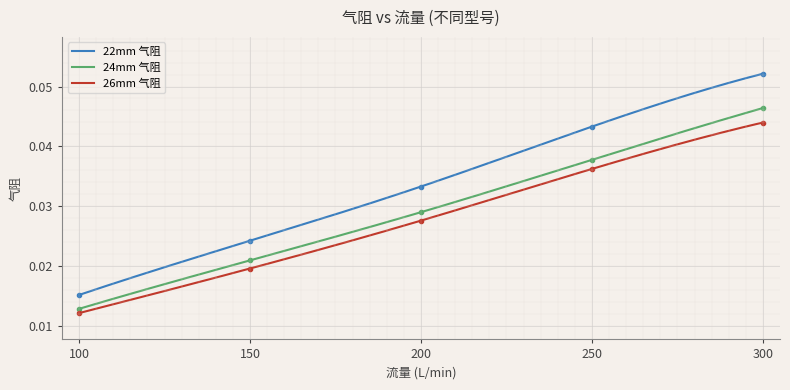

True or false: 26mm 气阻 and 24mm 气阻 intersect in this chart.

False